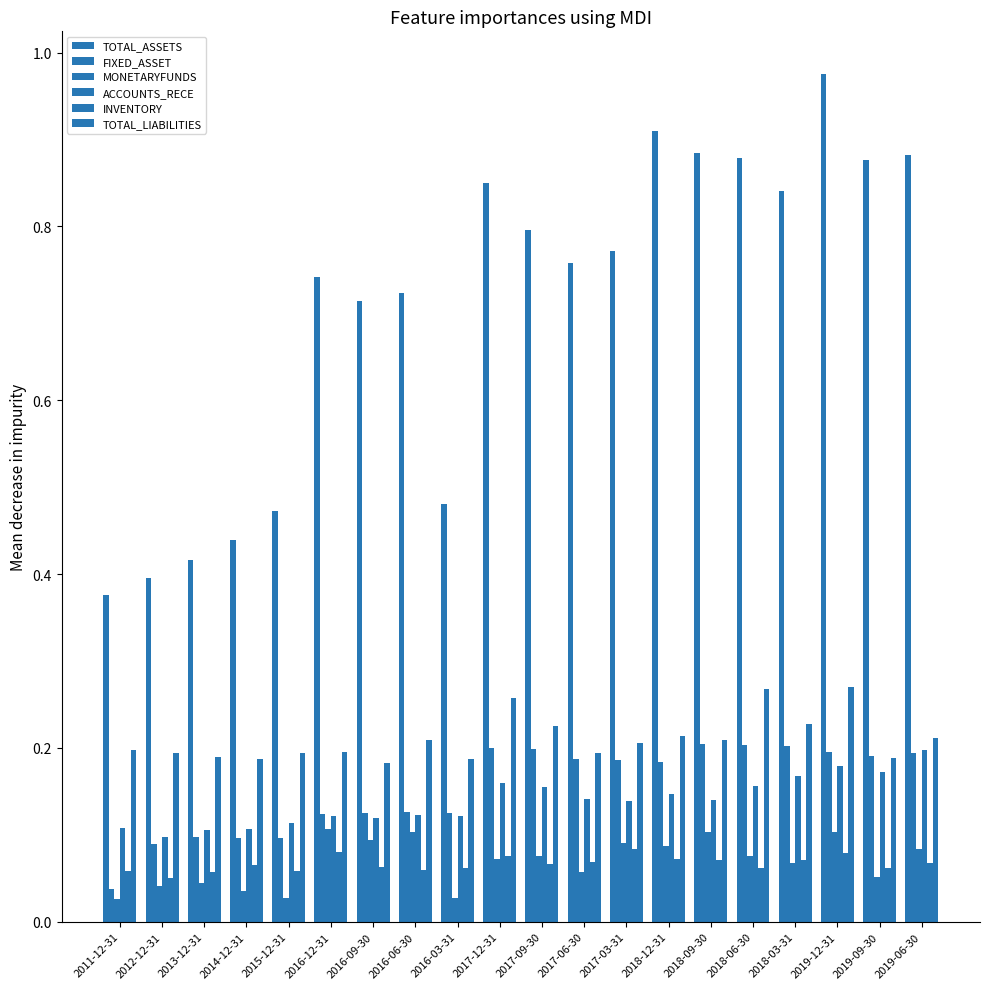

Count the FIXED_ASSET values in the range 0 to 1.

20